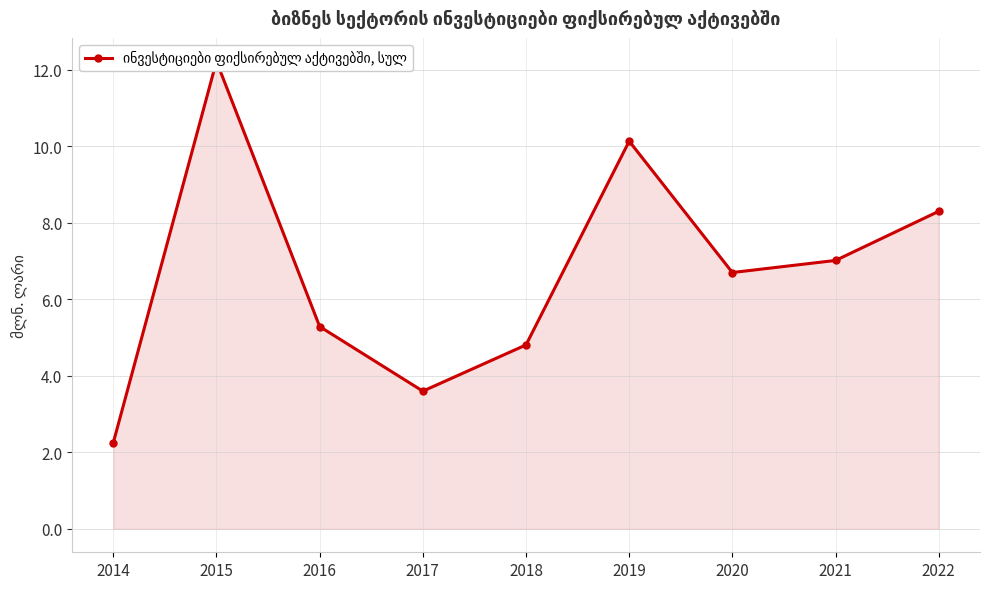

Count the number of data series in this chart.

1